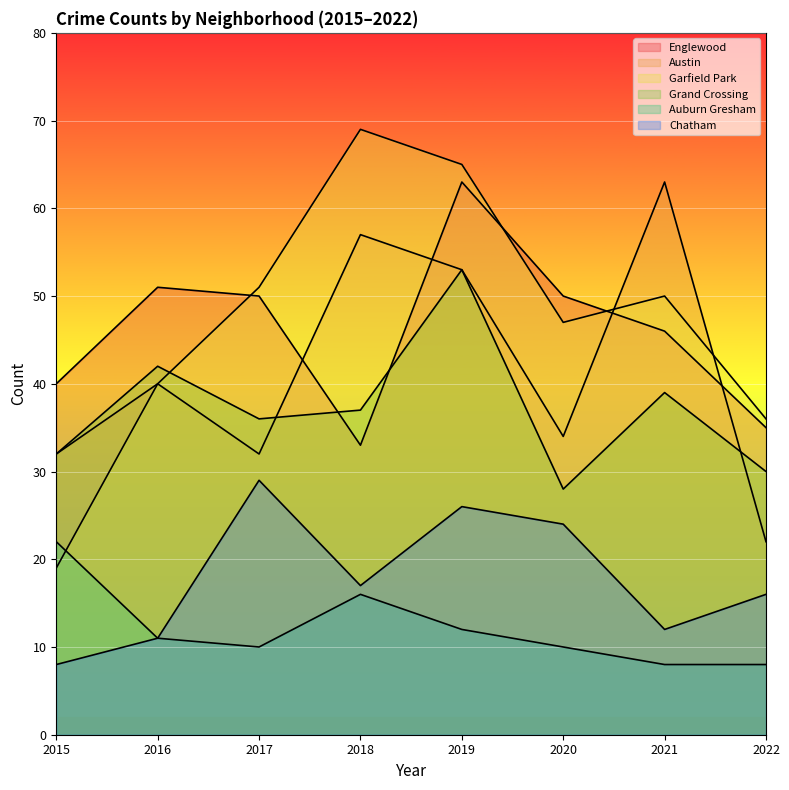

What is the difference between the maximum and minimum values in the Garfield Park series?

50